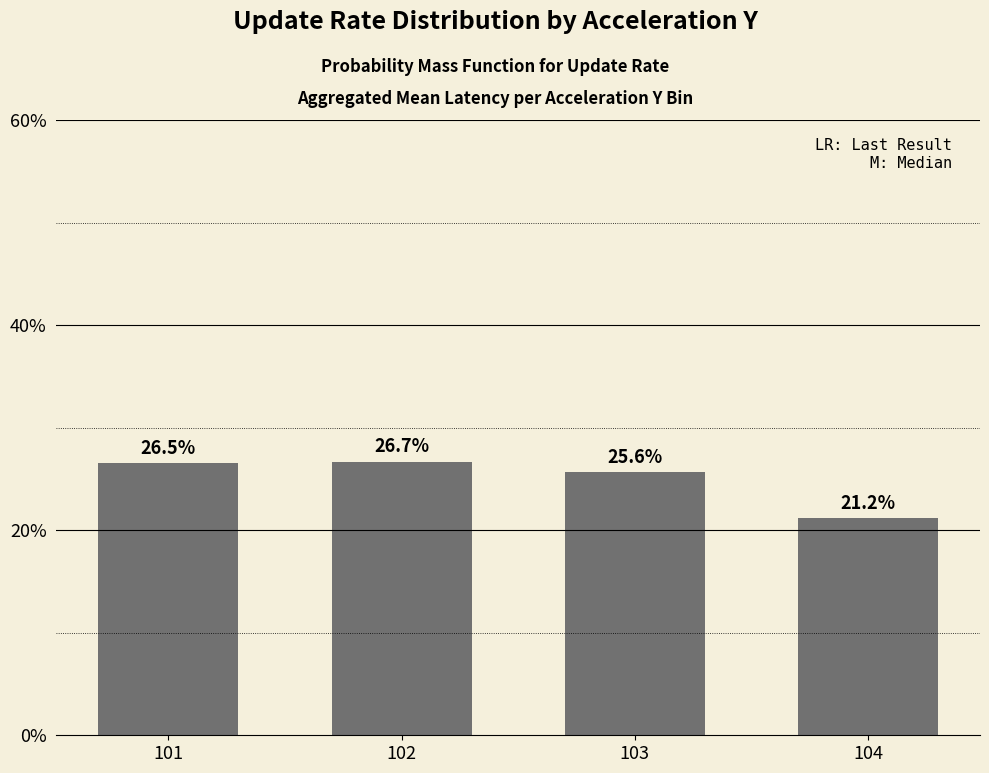

Reading left to right, what are all the values shown in this chart?

101=26.5	102=26.7	103=25.6	104=21.2